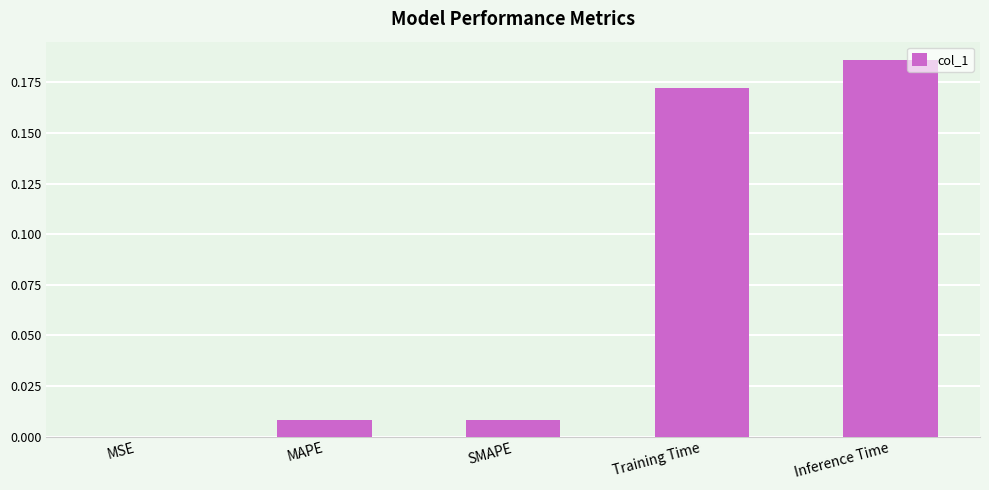

Count the number of data series in this chart.

1